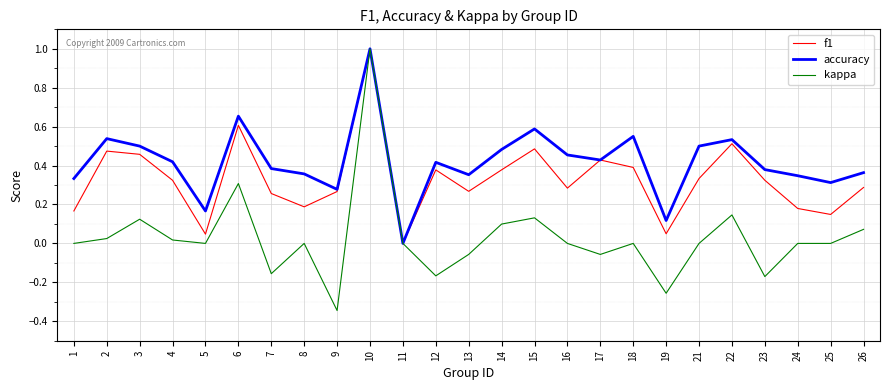

Where is the first local maximum for f1?

2